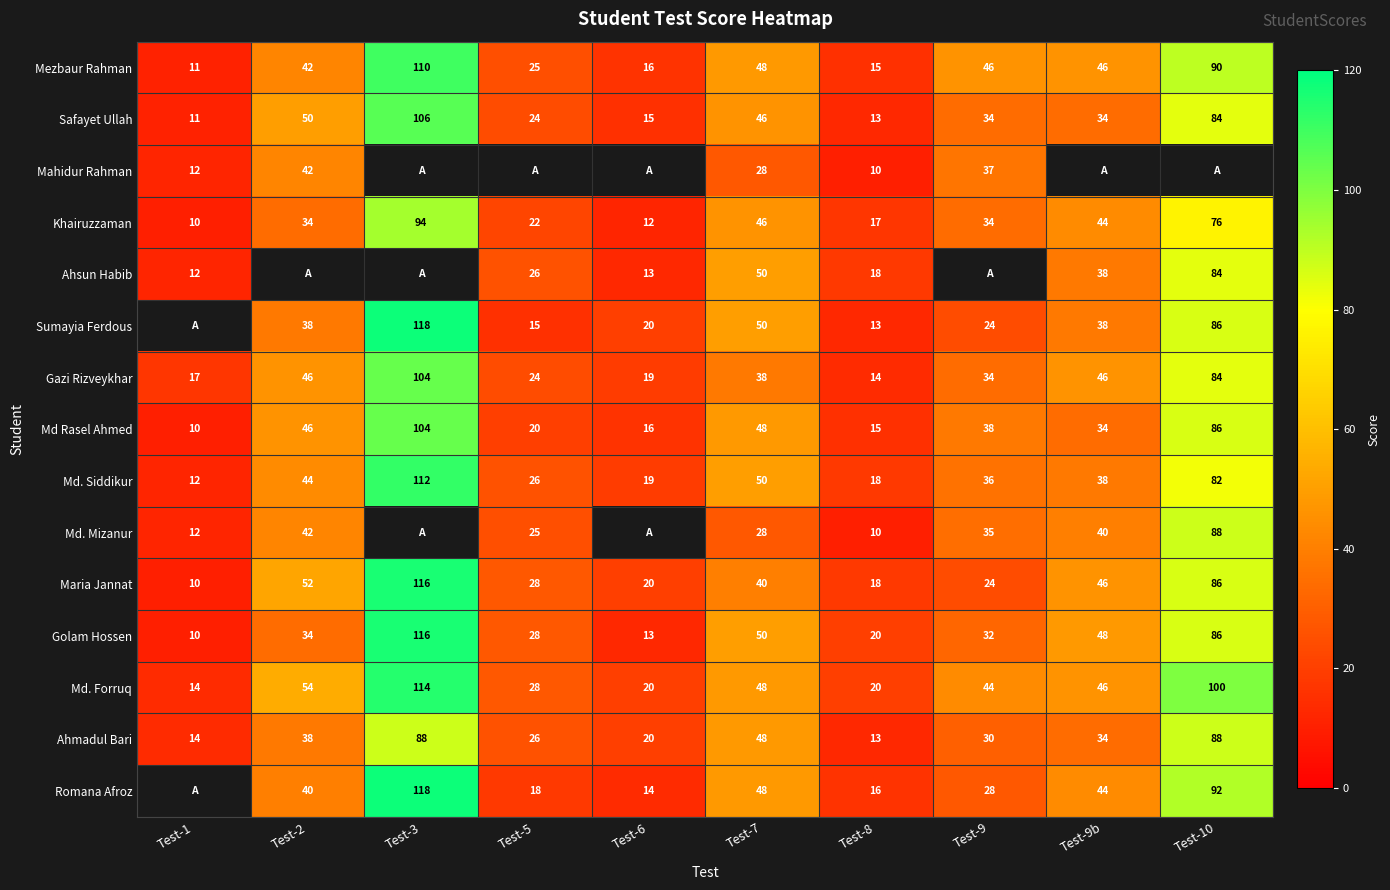

Between Test-8 and Test-10, which is larger?

Test-10